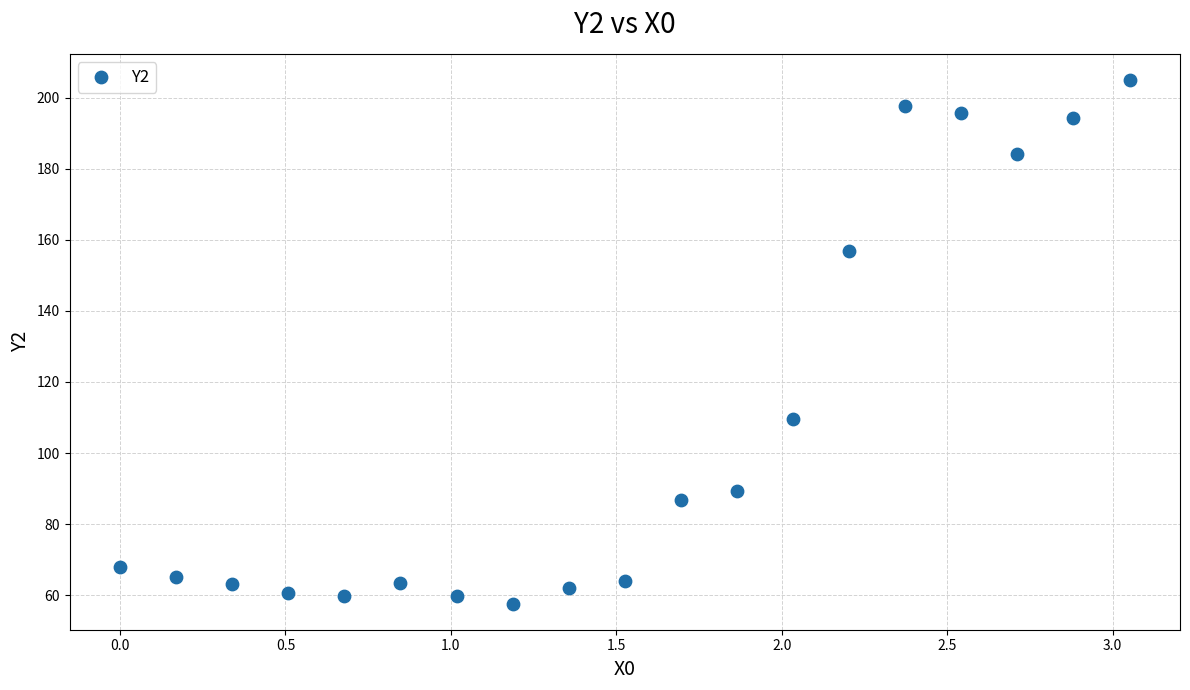

What Y value in the scatter plot is closest to 131?

109.7